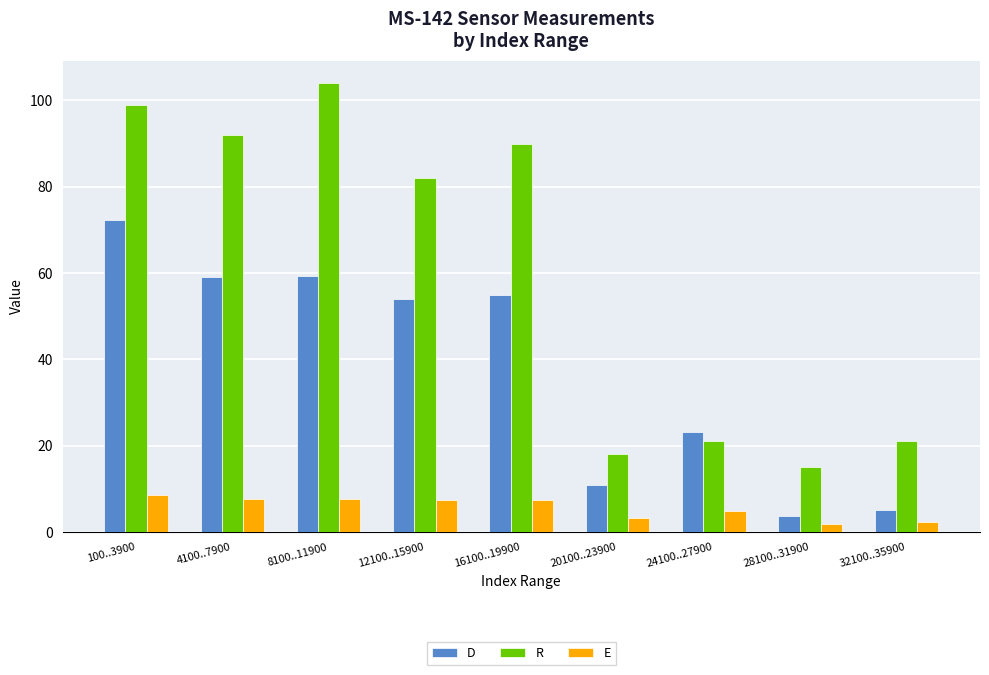

What is the highest value of the R series?

104.0